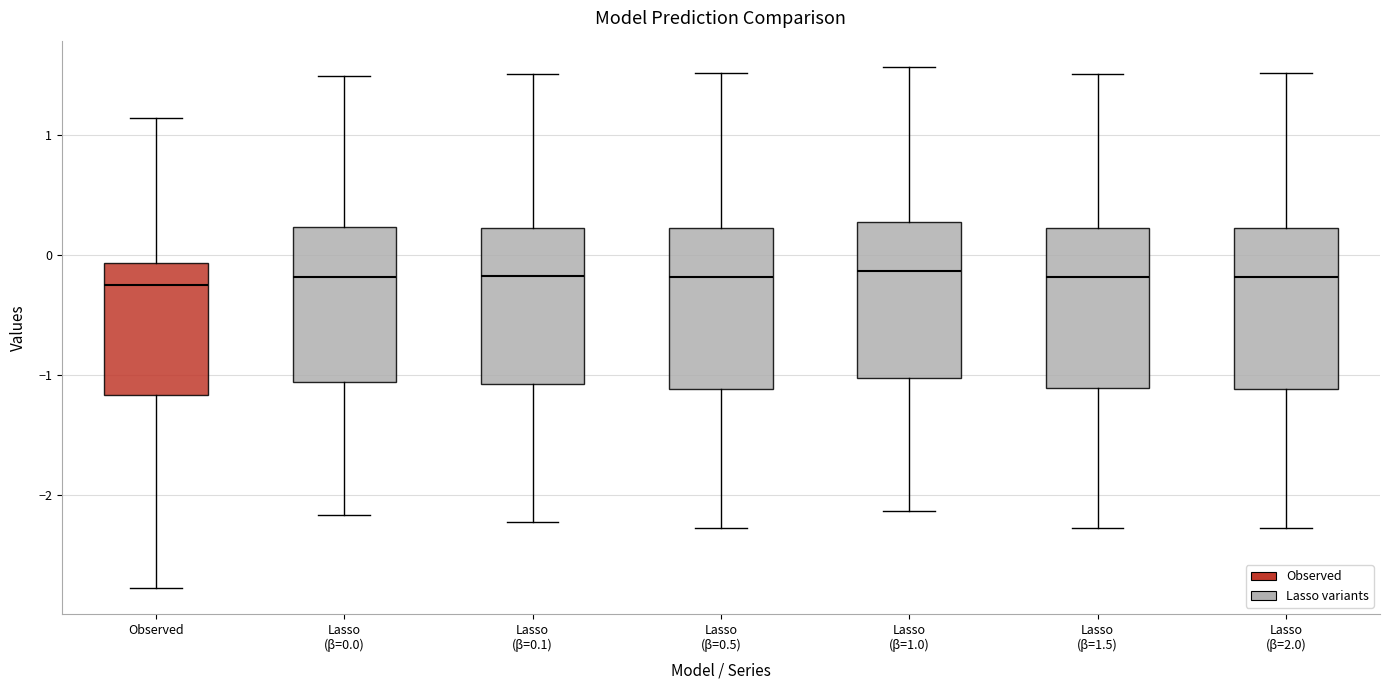

Reading left to right, transcribe this box plot: for each box, give where its median line is, the range the box spans, and where its two whiskers end, as read against the y-axis. The values are not printed on the chart, so give them approximately, as read against the axis.

Observed: median -0.3, box -1.2 to -0.1, whiskers -2.8 to 1.1
Lasso (β=0.0): median -0.2, box -1.1 to 0.2, whiskers -2.2 to 1.5
Lasso (β=0.1): median -0.2, box -1.1 to 0.2, whiskers -2.2 to 1.5
Lasso (β=0.5): median -0.2, box -1.1 to 0.2, whiskers -2.3 to 1.5
Lasso (β=1.0): median -0.1, box -1.0 to 0.3, whiskers -2.1 to 1.6
Lasso (β=1.5): median -0.2, box -1.1 to 0.2, whiskers -2.3 to 1.5
Lasso (β=2.0): median -0.2, box -1.1 to 0.2, whiskers -2.3 to 1.5